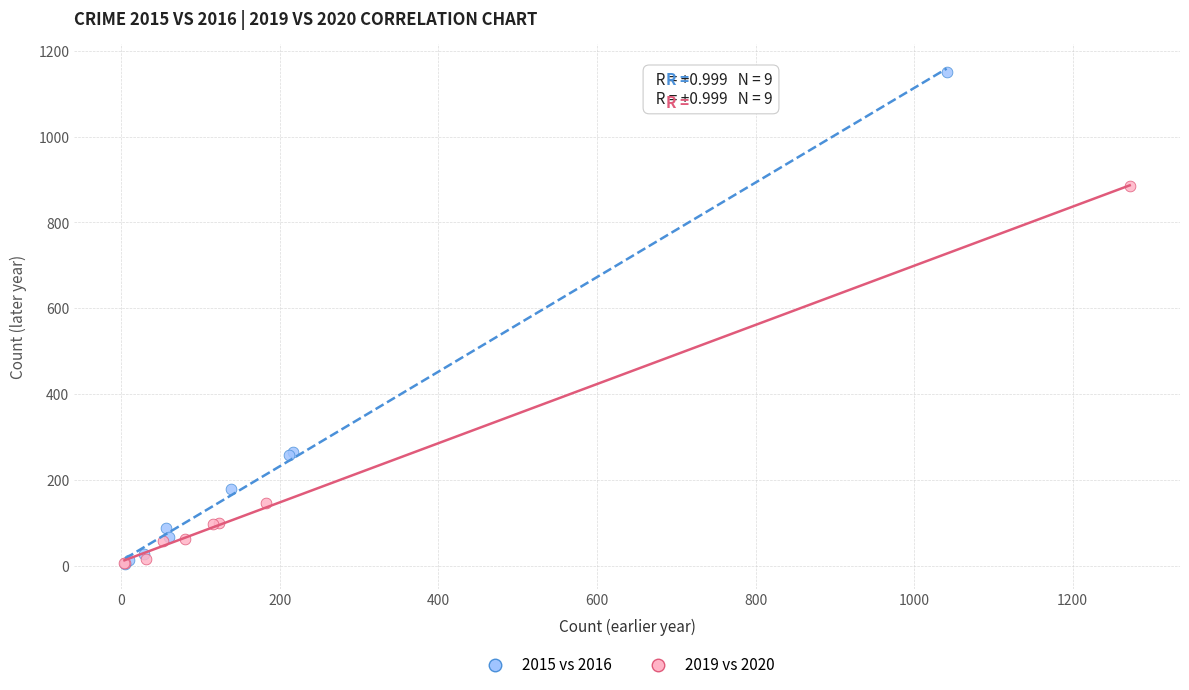

Which series has the largest Y range (max minus min)?

2015 vs 2016